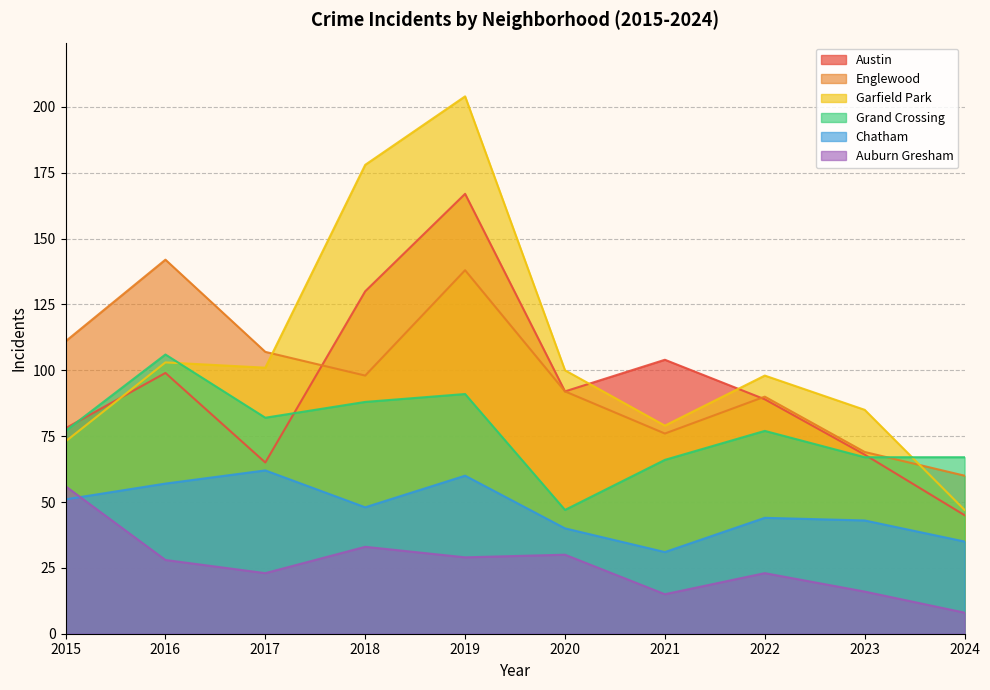

The Chatham series shows 40 at 2019. True or false?

False